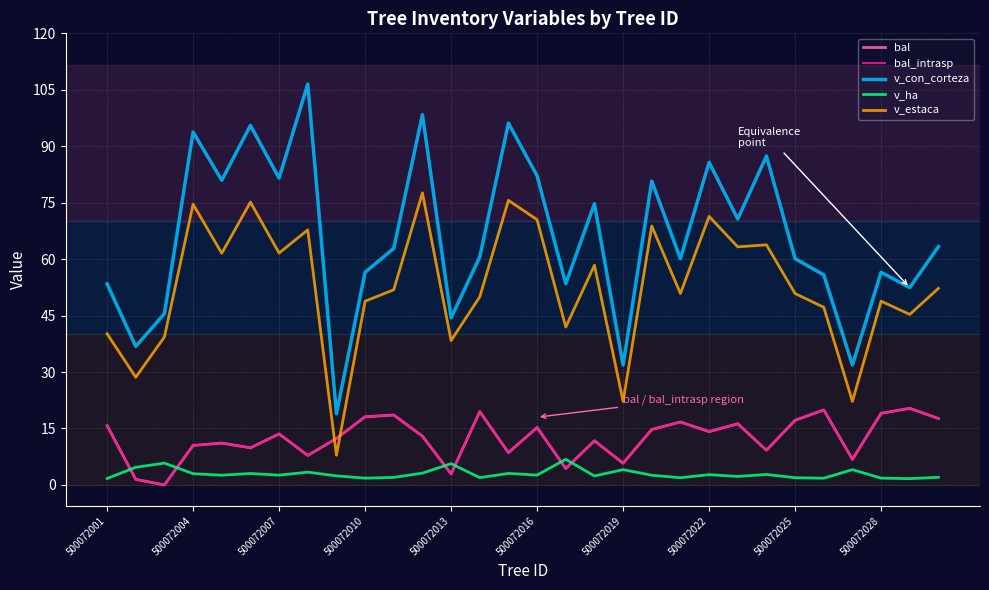

Reading right to left, extract all data points from this chart.

bal: 17.6	20.4	19.0	6.8	19.9	17.2	9.2	16.2	14.2	16.7	14.7	5.8	11.7	4.4	15.3	8.6	19.5	2.9	13.0	18.6	18.1	12.3	7.8	13.6	9.9	11.1	10.5	0.0	1.5	15.8
bal_intrasp: 17.6	20.4	19.0	6.8	19.9	17.2	9.2	16.2	14.2	16.7	14.7	5.8	11.7	4.4	15.3	8.6	19.5	2.9	13.0	18.6	18.1	12.3	7.8	13.6	9.9	11.1	10.5	0.0	1.5	15.8
v_con_corteza: 63.3	52.4	56.5	31.9	55.8	60.1	87.4	70.7	85.7	60.1	80.7	31.9	74.7	53.5	82.1	96.1	60.6	44.4	98.4	62.9	56.5	18.9	106.5	81.5	95.5	80.9	93.8	45.5	36.8	53.4
v_ha: 2.0	1.7	1.8	4.1	1.8	1.9	2.8	2.2	2.7	1.9	2.6	4.1	2.4	6.8	2.6	3.1	1.9	5.7	3.1	2.0	1.8	2.4	3.4	2.6	3.0	2.6	3.0	5.8	4.7	1.7
v_estaca: 52.2	45.3	48.8	22.2	47.2	50.9	63.8	63.3	71.3	50.9	68.8	22.2	58.4	42.0	70.5	75.6	50.0	38.4	77.6	51.9	48.8	7.9	67.8	61.6	75.2	61.6	74.6	39.3	28.6	40.1